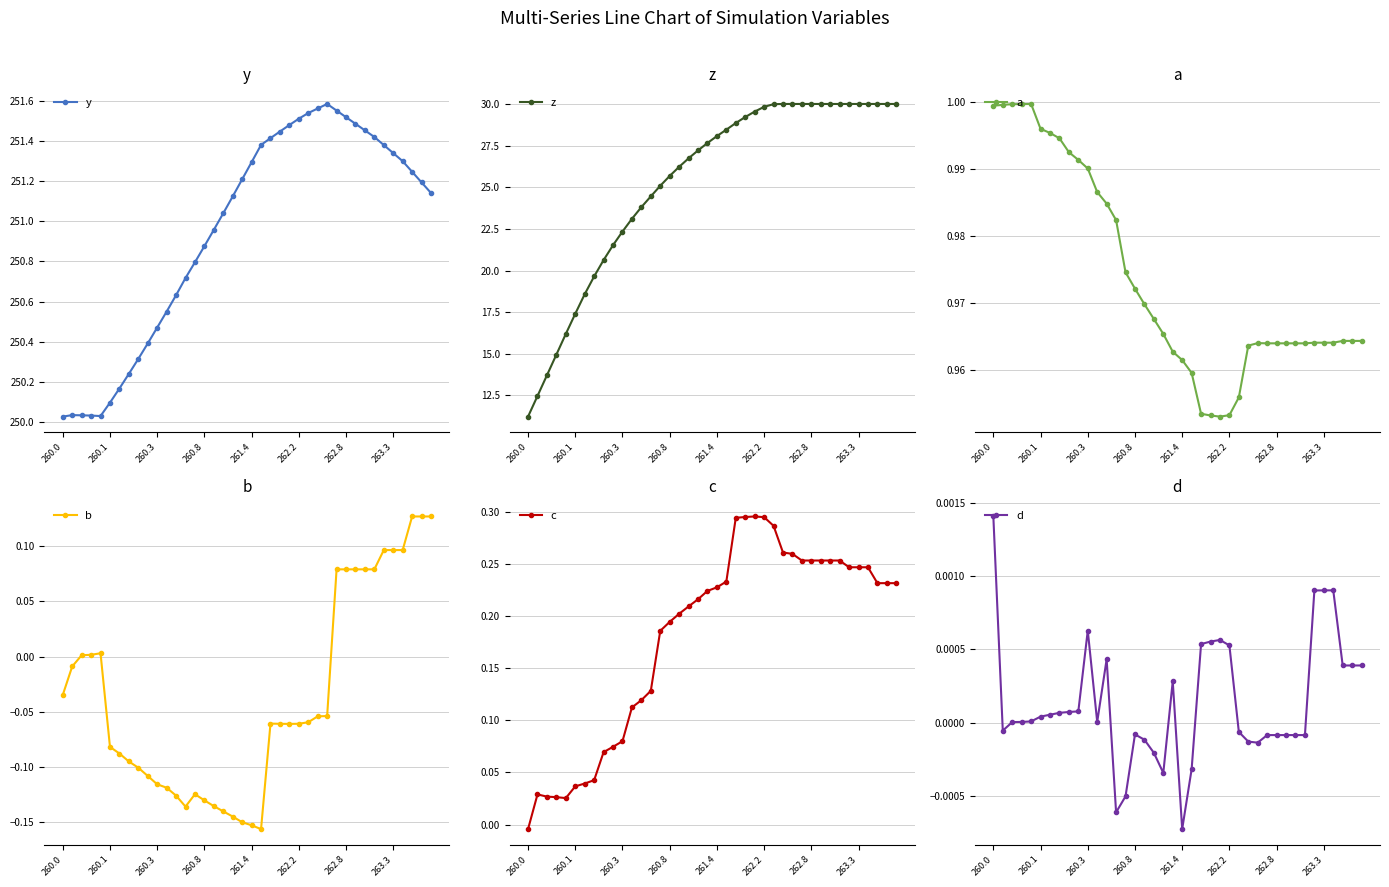

What value does the y series have at 8?

250.3